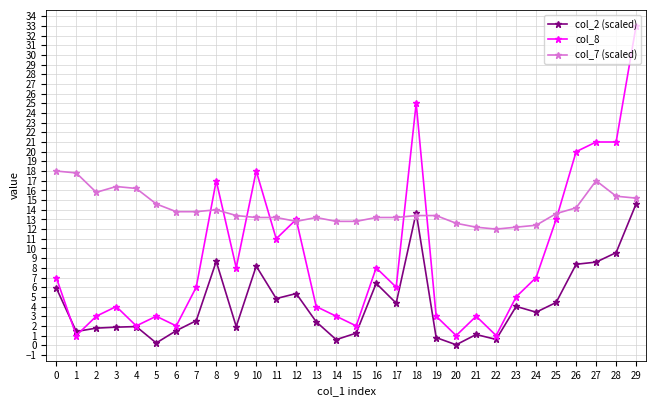

List the series in order of their peak value, highest first.

col_8, col_7 (scaled), col_2 (scaled)